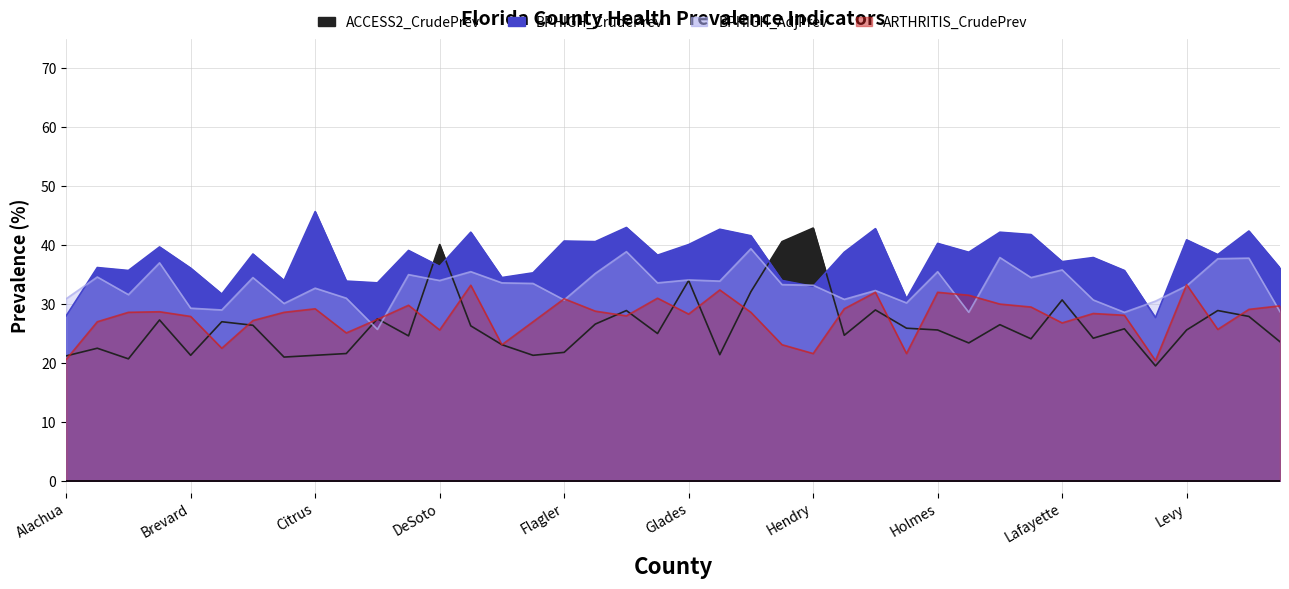

Between Indian River and Lake, which series saw the biggest shift?

ARTHRITIS_CrudePrev